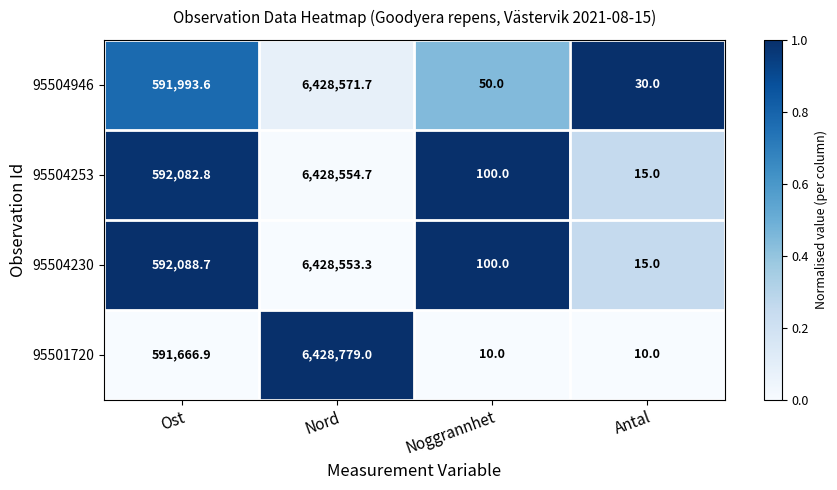

What is the minimum value for 95504253?

15.0